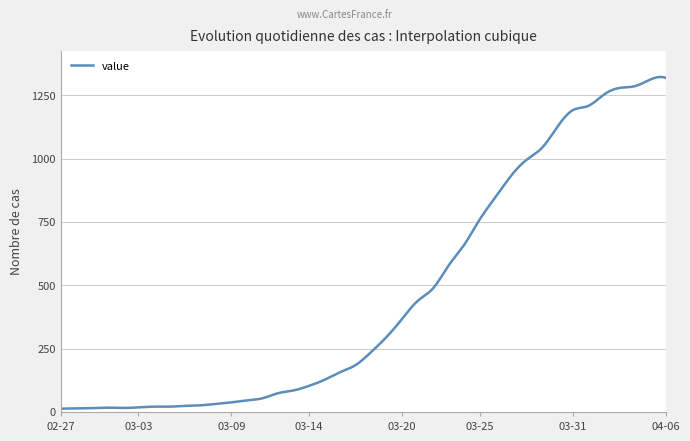

What is the greatest value displayed?

1322.5